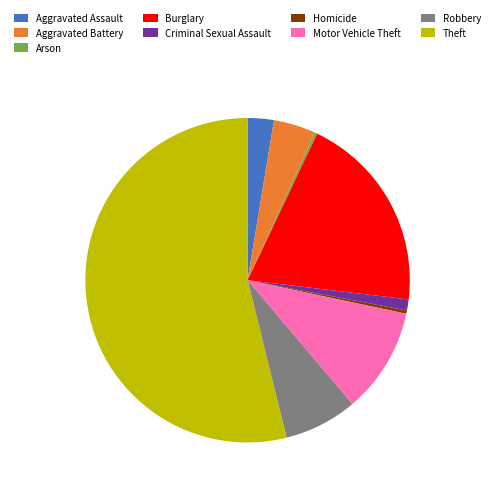

Between Burglary and Homicide, which is larger?

Burglary